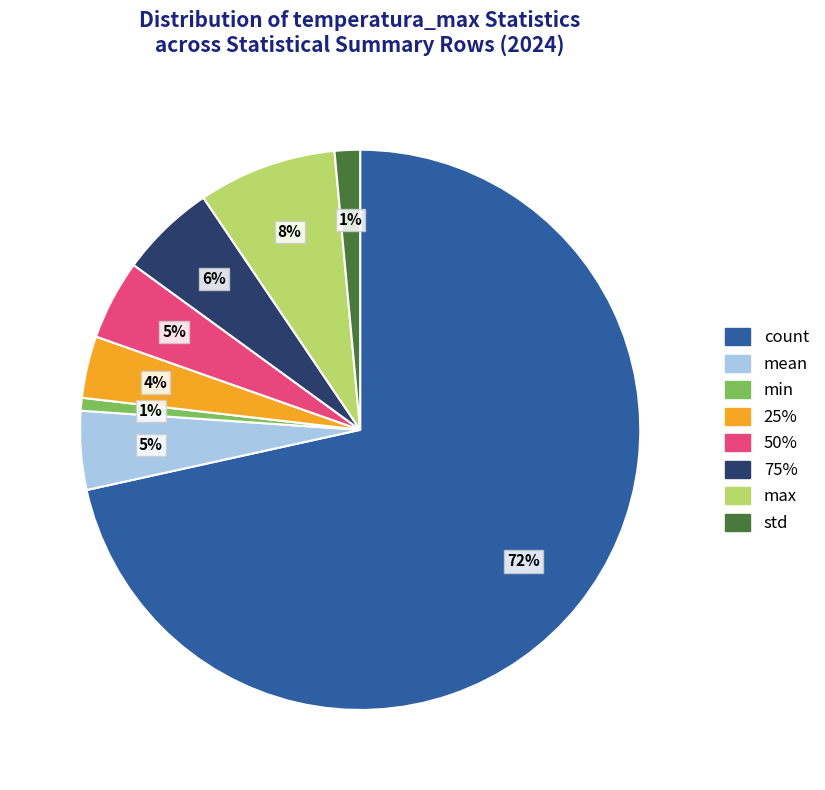

To the nearest percent, what percentage of the pie is min?

1%